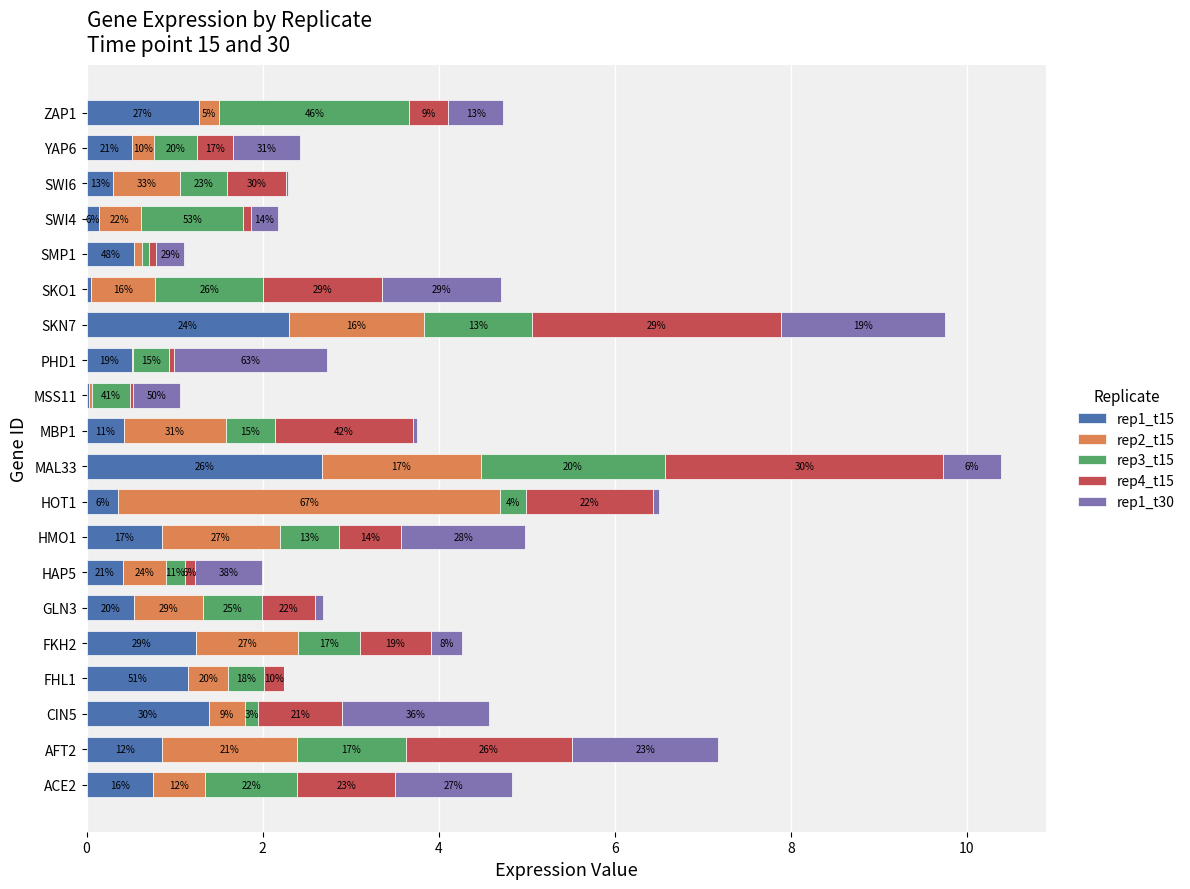

What are all the series names shown in the legend?

rep1_t15, rep2_t15, rep3_t15, rep4_t15, rep1_t30